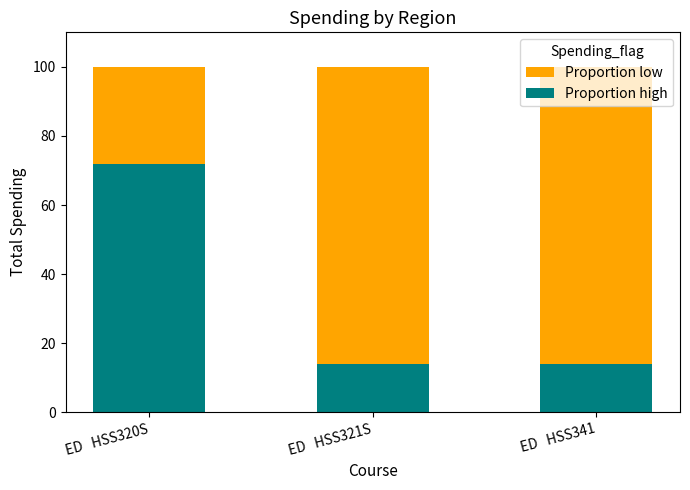

What is the maximum value for Proportion high?

71.9